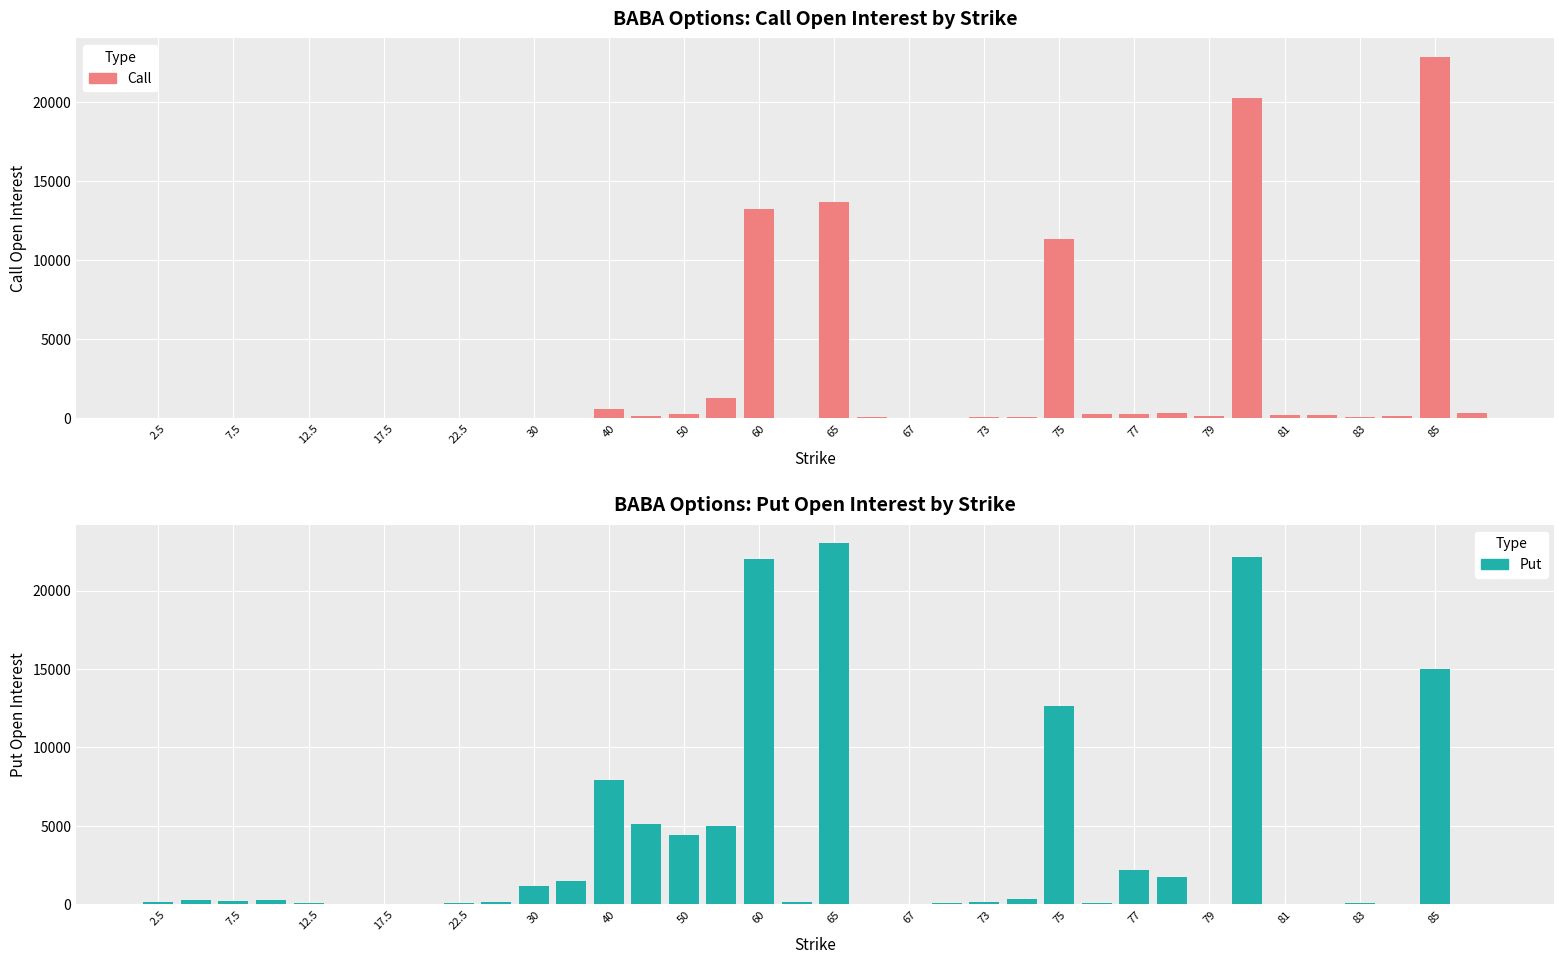

Which series has the widest spread of values?

Put OI